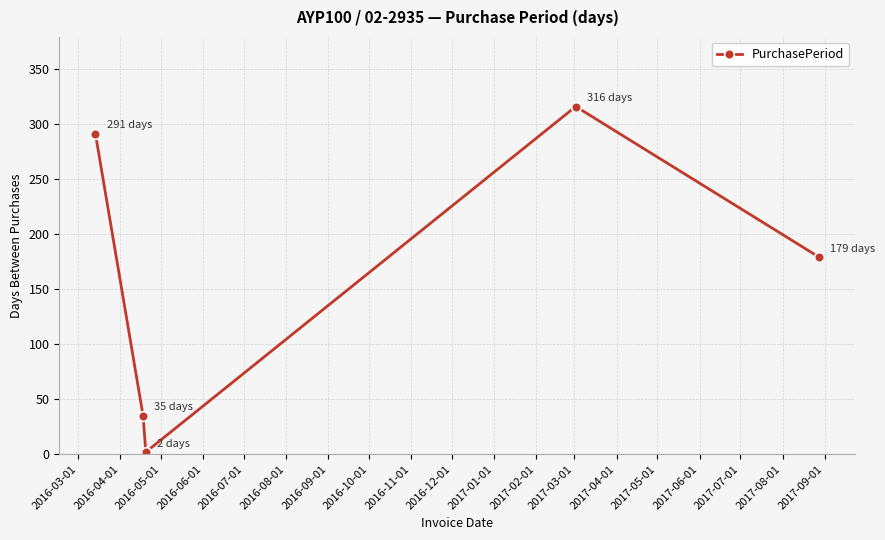

True or false: the data has more than 2 interior local peaks.

False